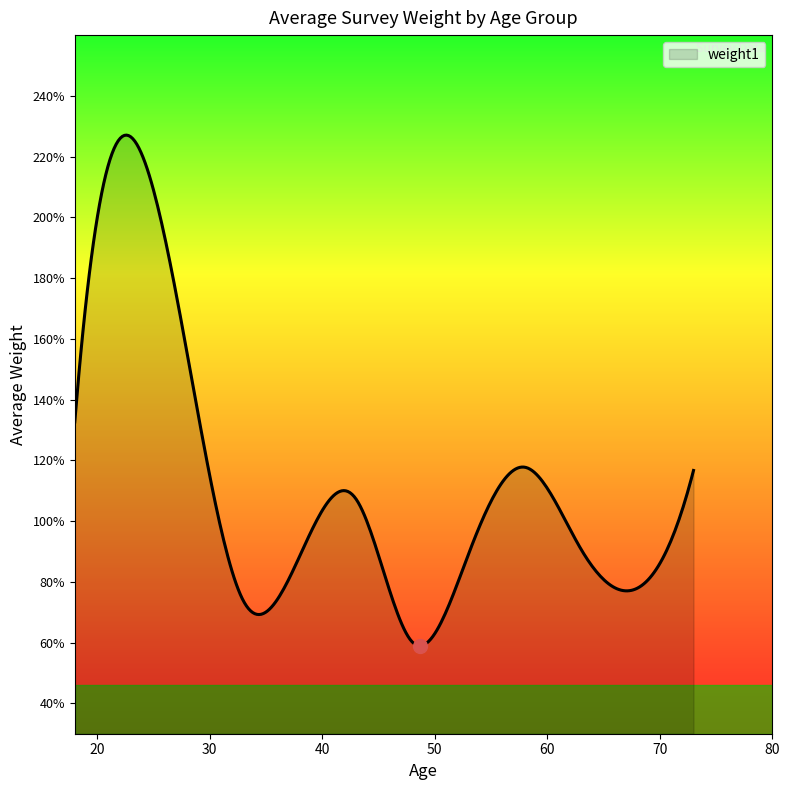

What is the value of the 20th point from the left?

0.8